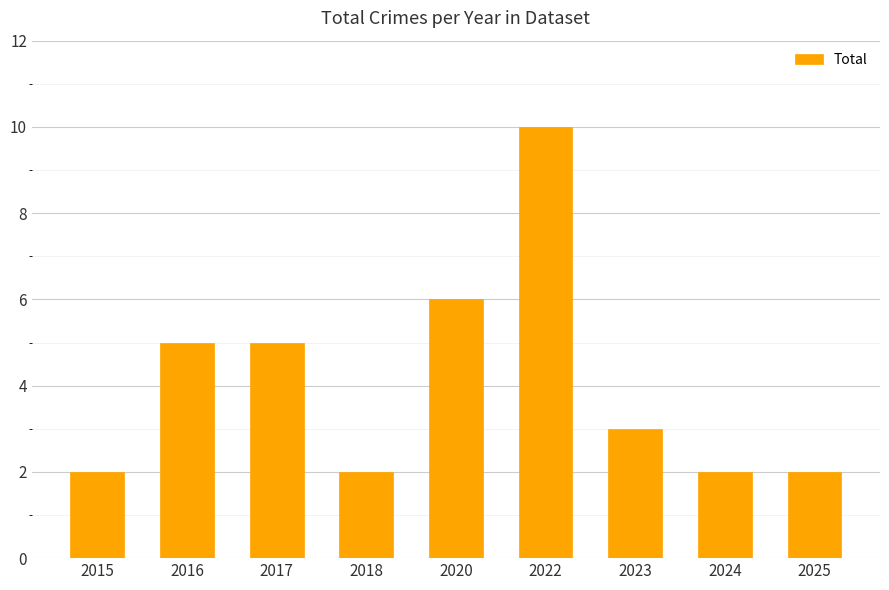

Which has a higher value, 2023 or 2015?

2023